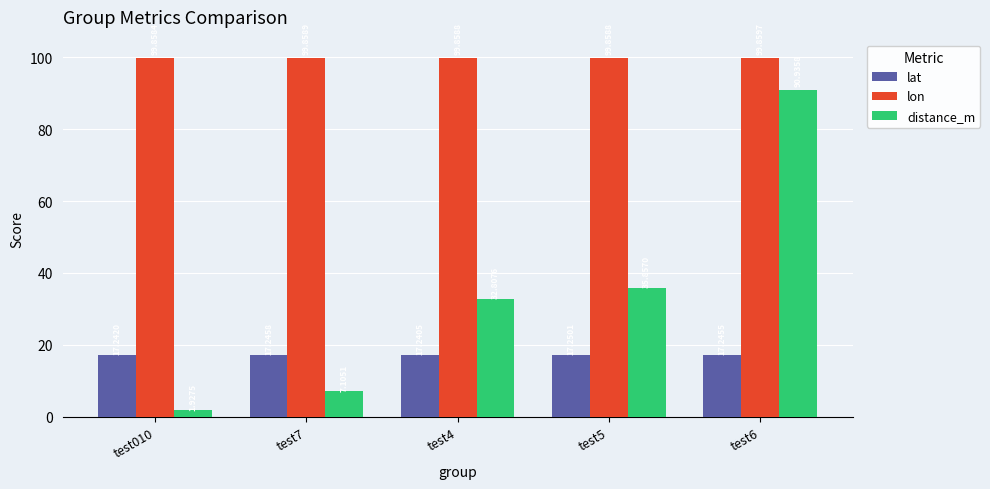

The lat series shows 17.2 at test7. True or false?

True